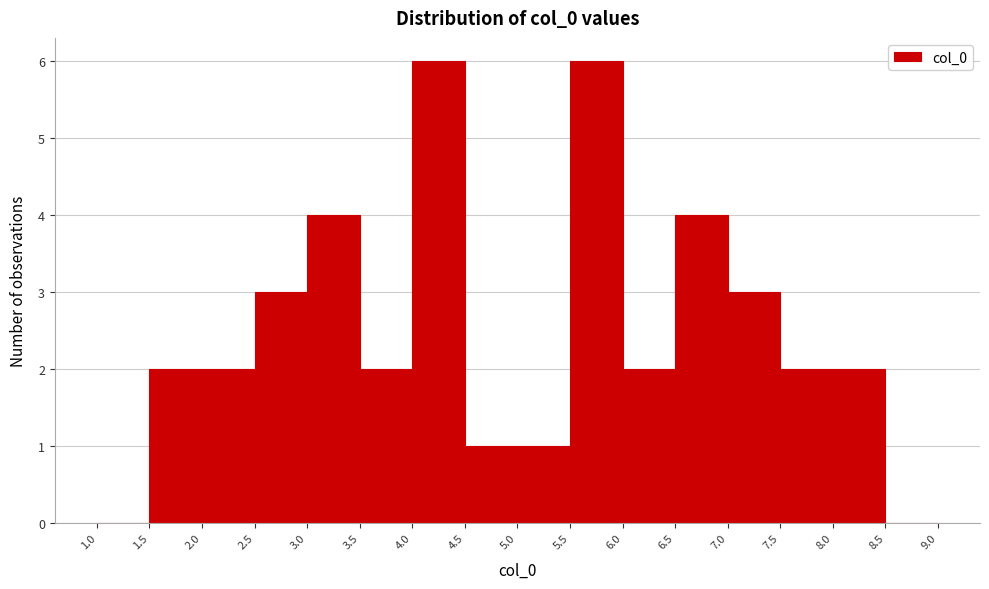

How tall is the bar that spans 3.5 to 4.0 on the x-axis? The values are not printed on the chart, so give them approximately, as read against the axis.

2